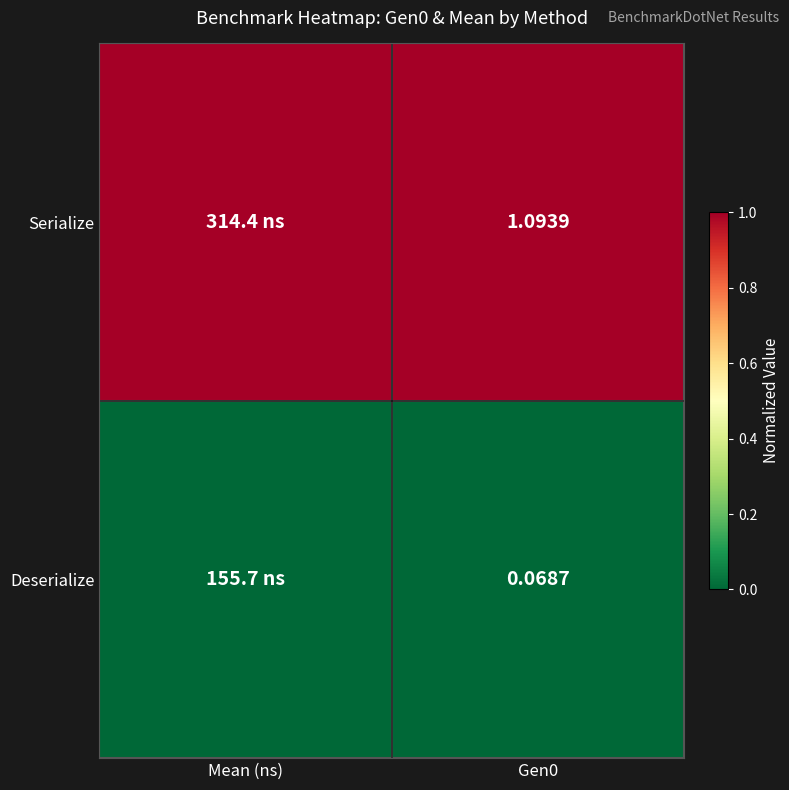

Which category has the highest value across all series?

Mean (ns)